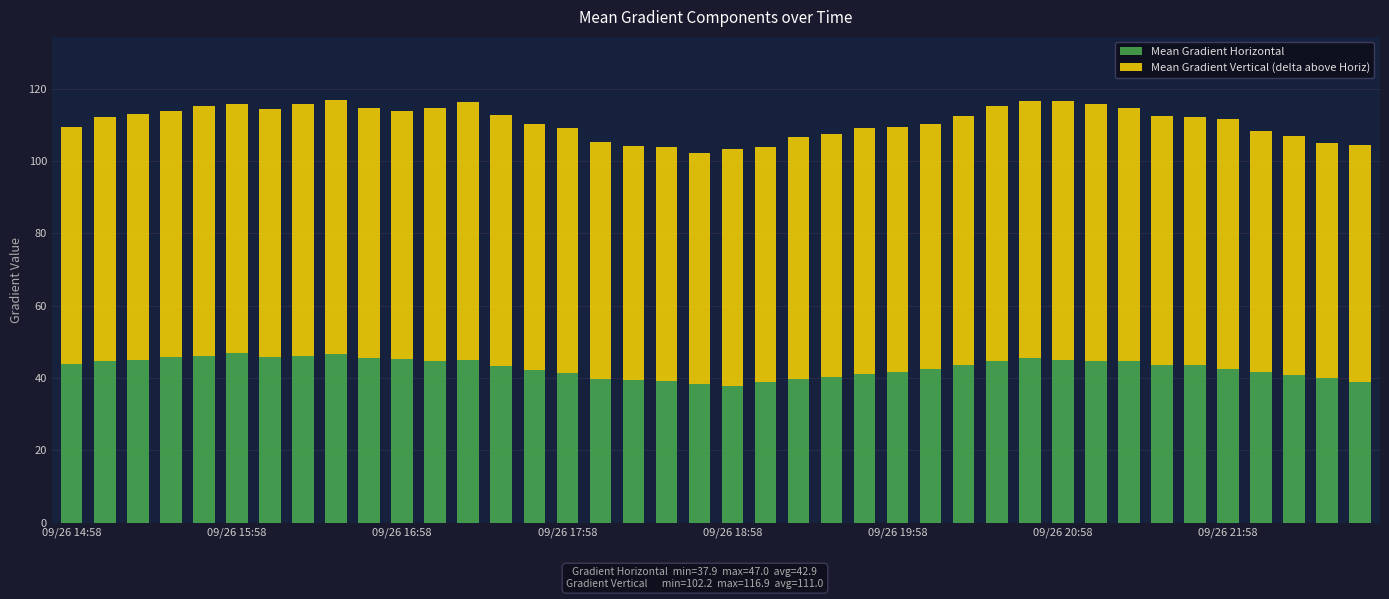

What is the highest value of the Mean Gradient Horizontal series?

47.0